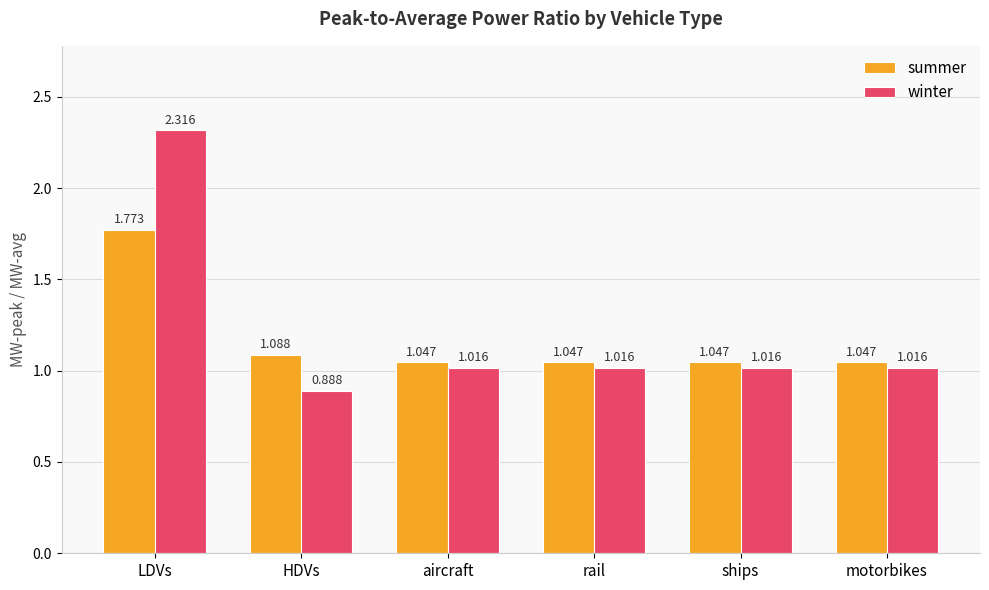

At how many categories does at least one series exceed 2?

1